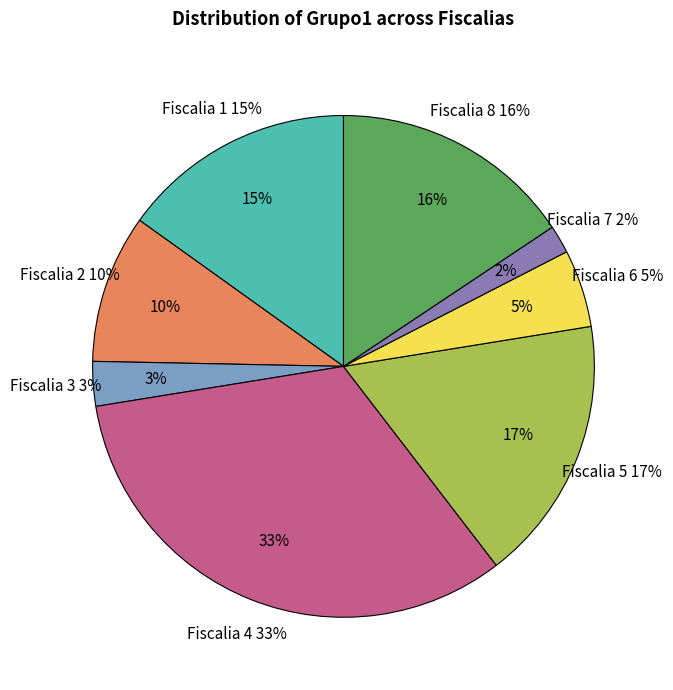

To the nearest percent, what portion does Fiscalia 1 represent?

15%